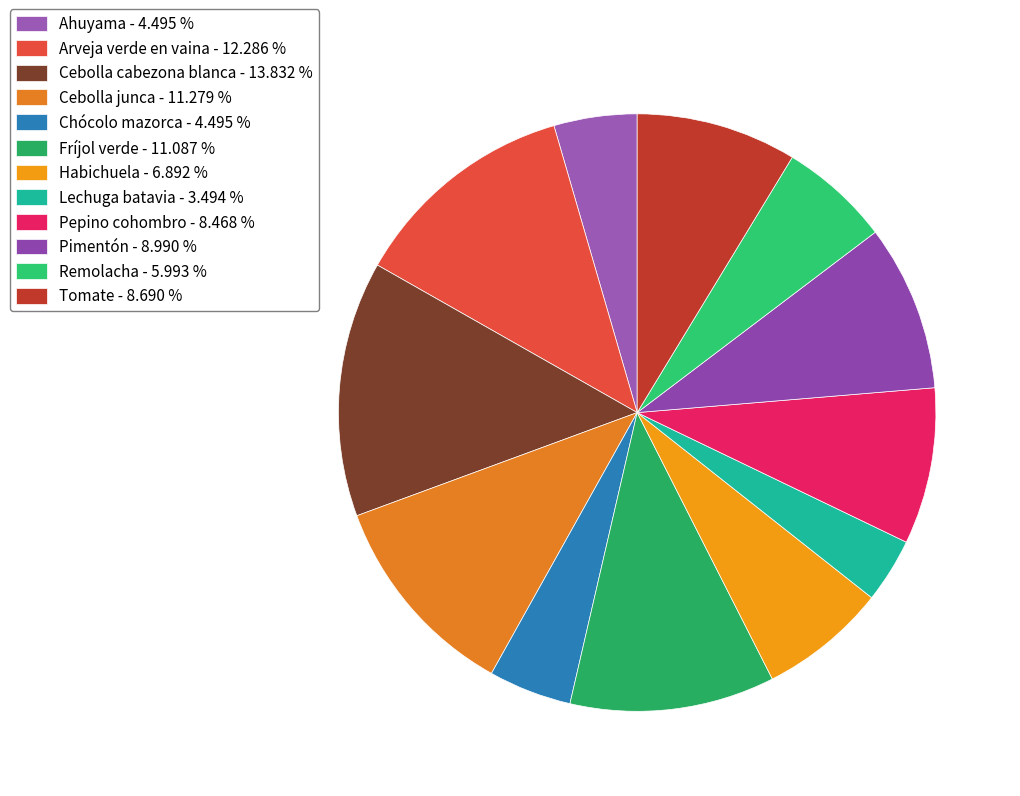

How many segments does this pie chart have?

12